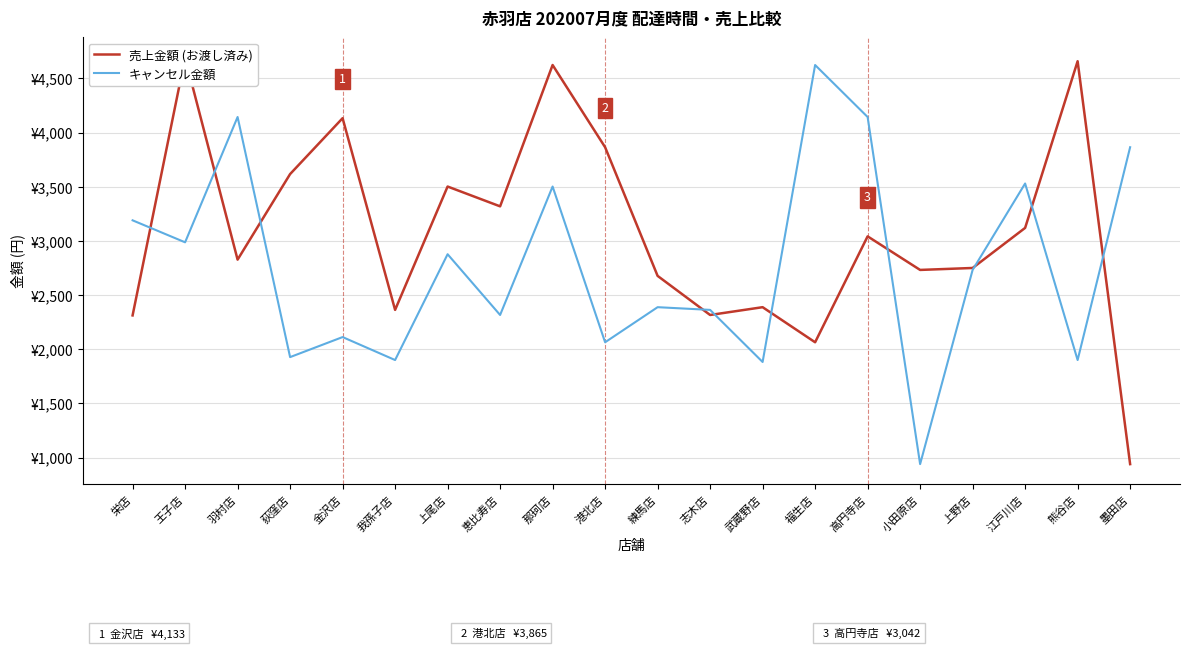

Count the number of data series in this chart.

2